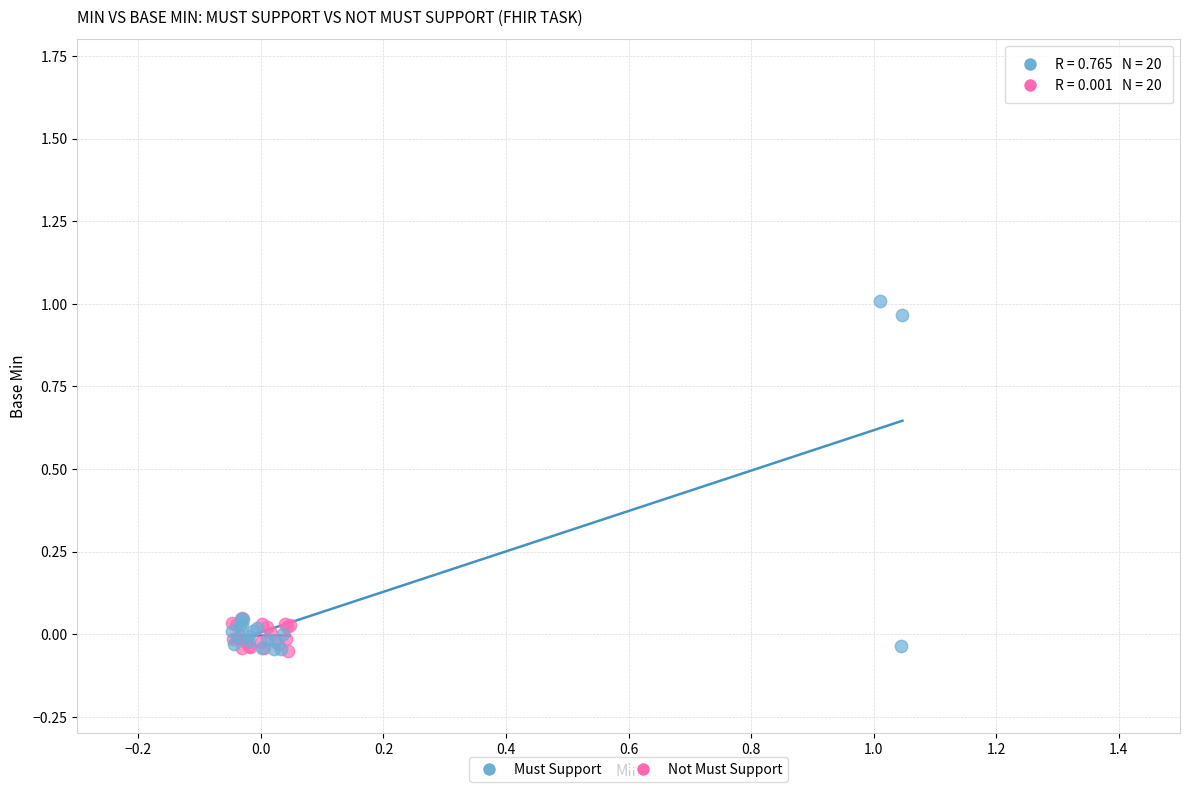

Which series has the largest Y range (max minus min)?

Must Support